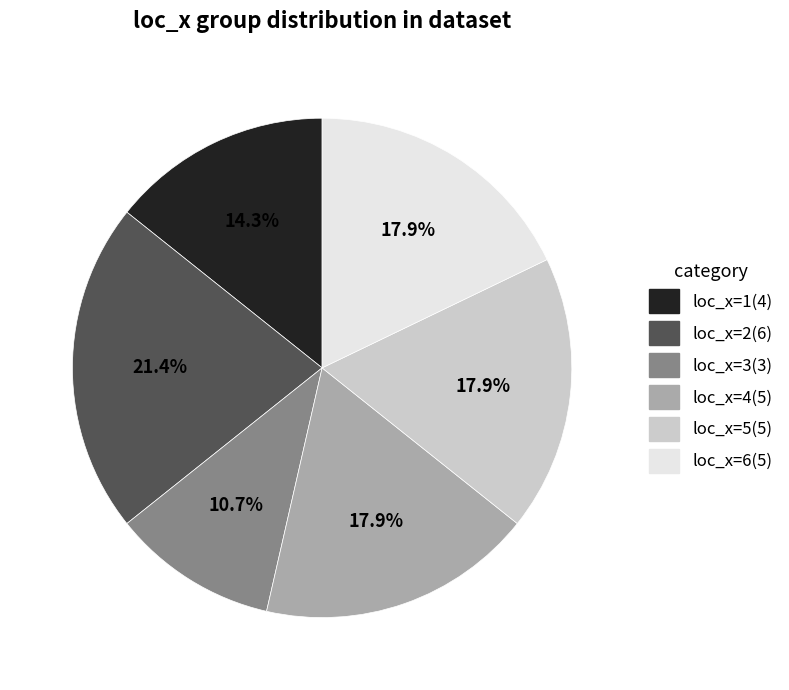

Approximately how many times larger is the value at loc_x=2 compared to loc_x=1?

1.5